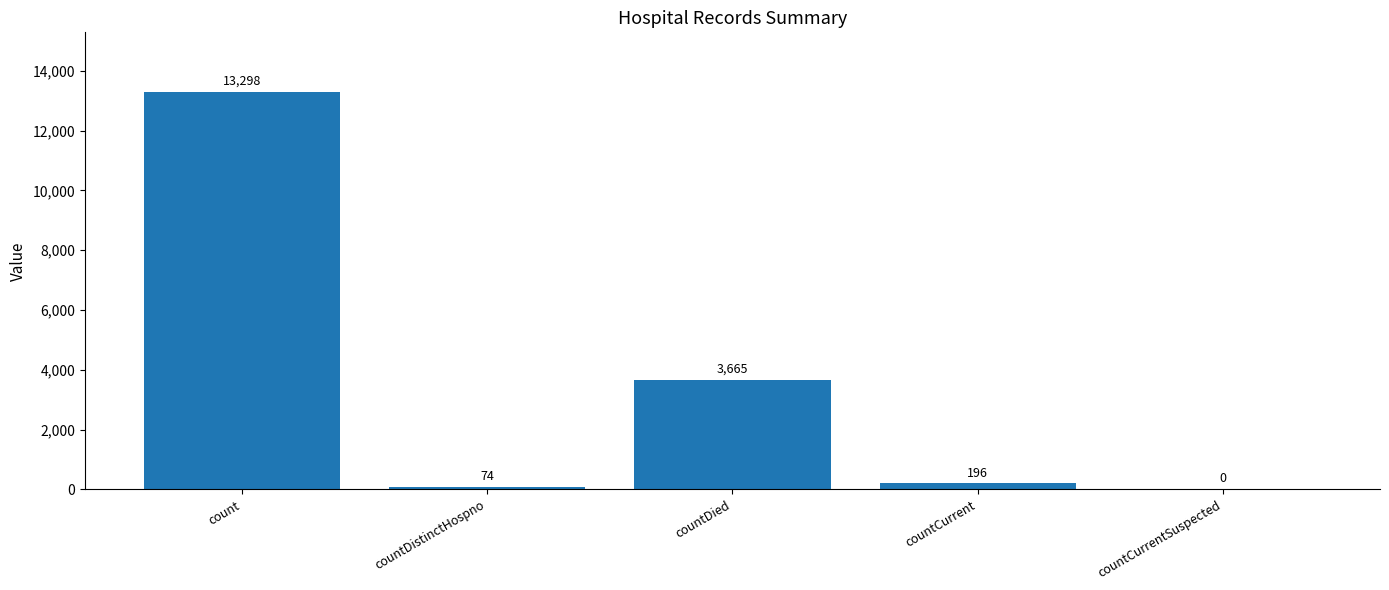

What is the greatest value displayed?

13298